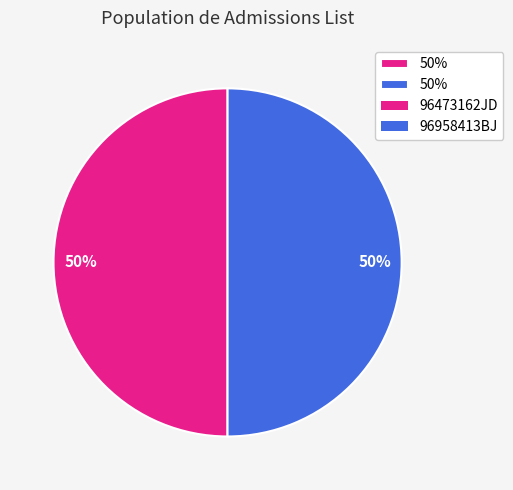

To the nearest percent, what is the average slice percentage?

50%